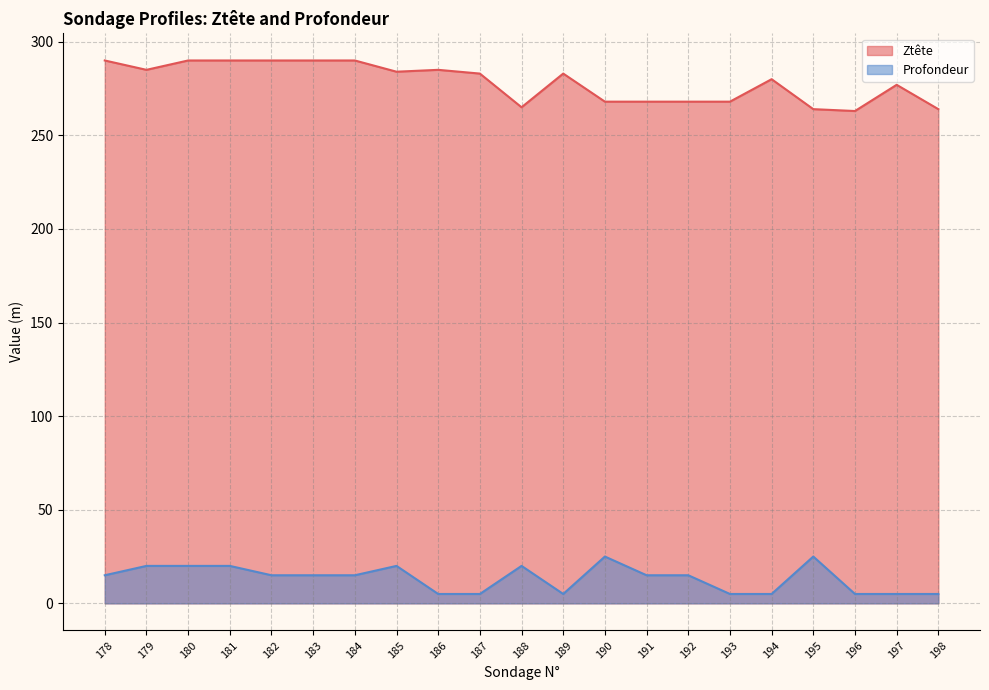

How many interior local peaks does the Ztete series have?

4